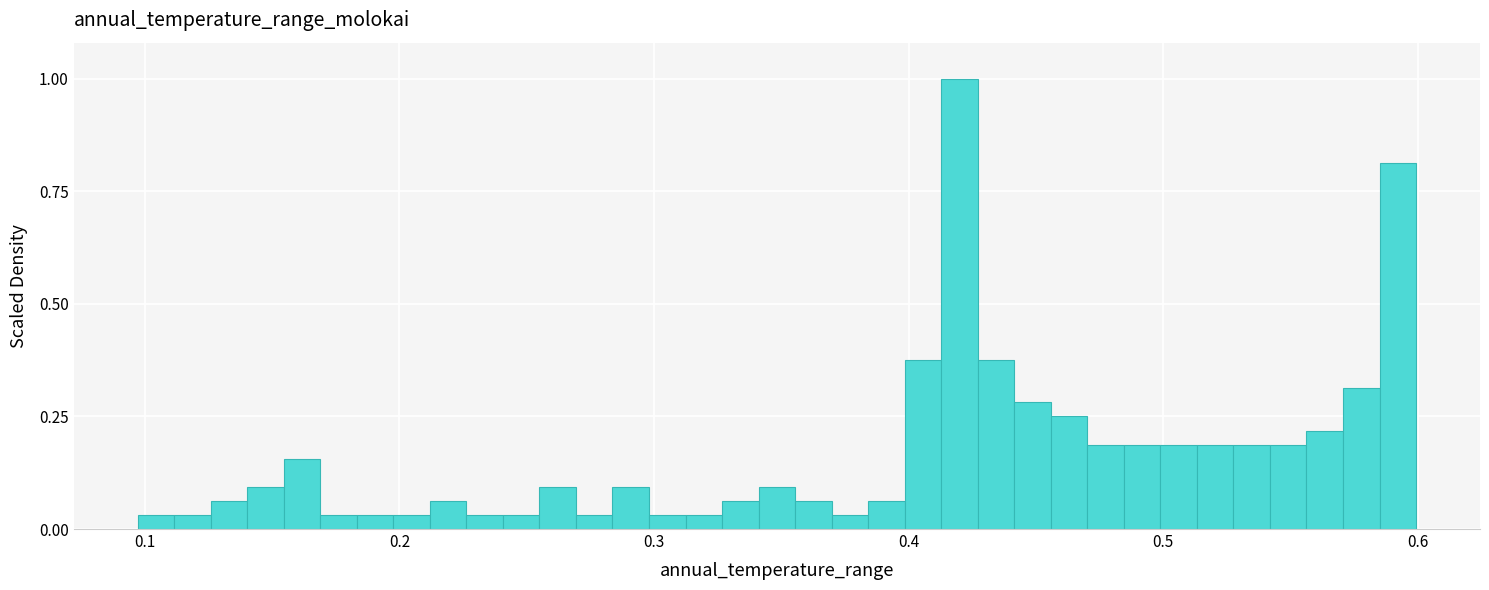

Around what value on the x-axis is the tallest bar? Give the approximate position of its centre, as read against the axis.

0.42